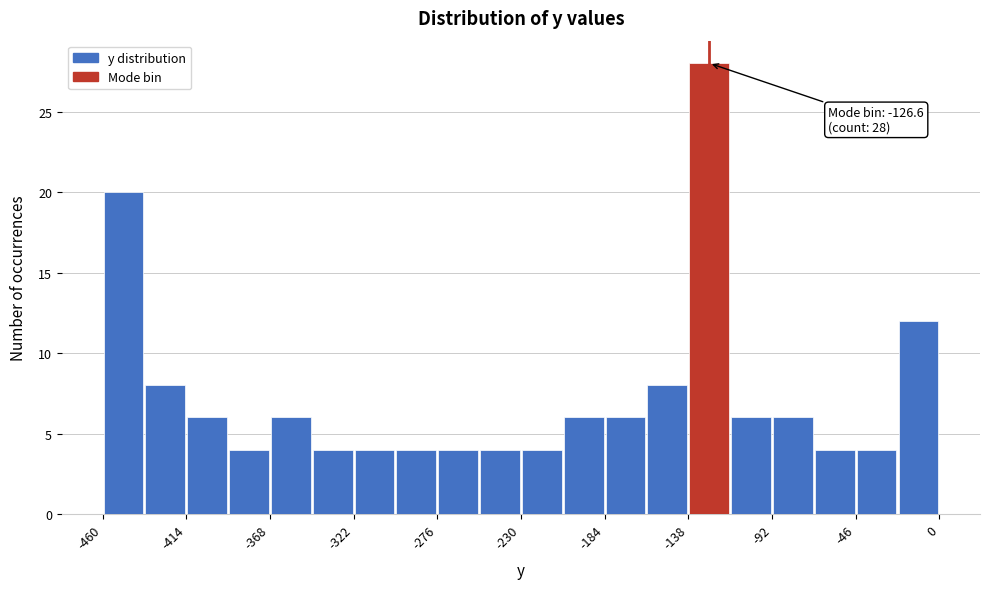

Over which range of the x-axis is the bar tallest?

-140 to -115